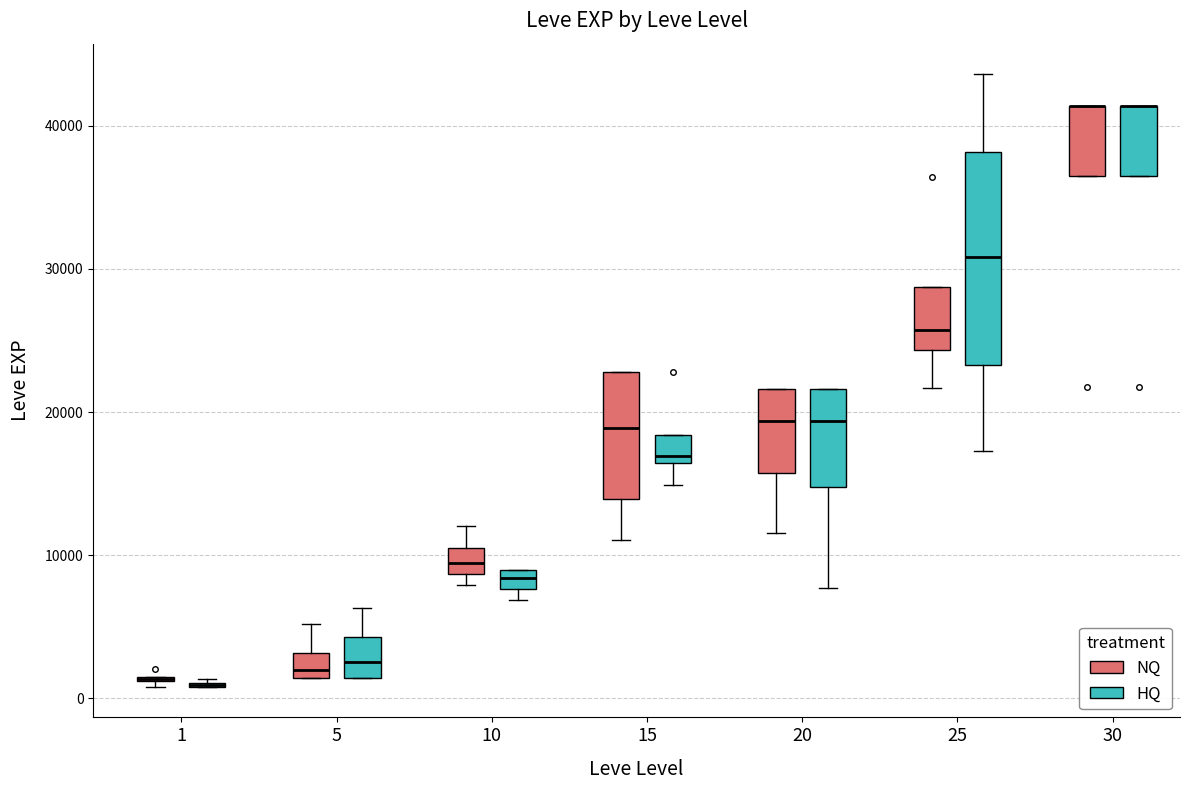

Where does the upper whisker of the box for 10 (NQ) end on the y-axis? The values are not printed on the chart, so give them approximately, as read against the axis.

12000